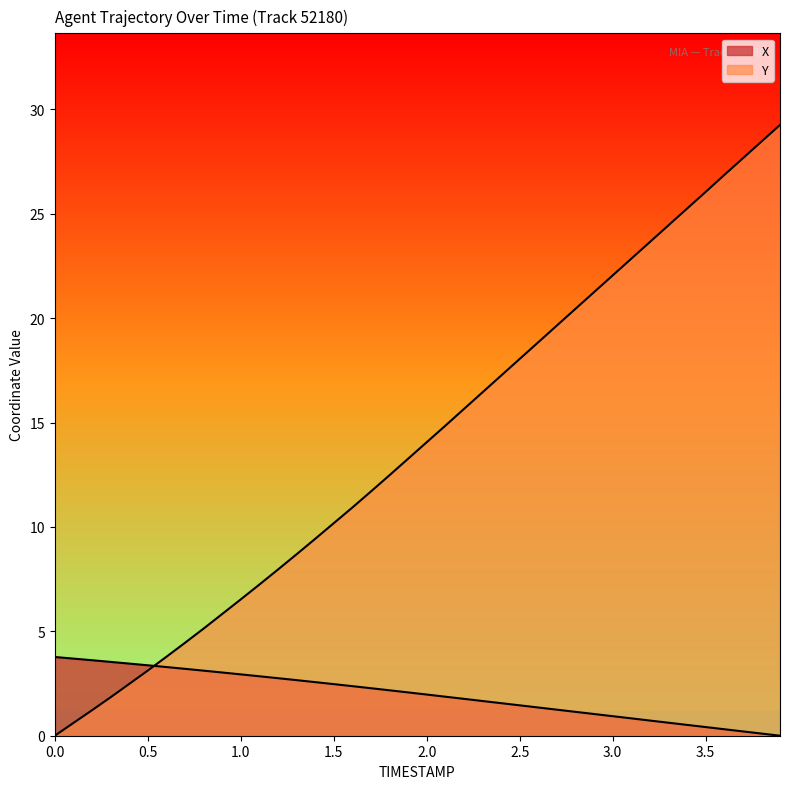

The value of X at 0.5 is 0.9. True or false?

False